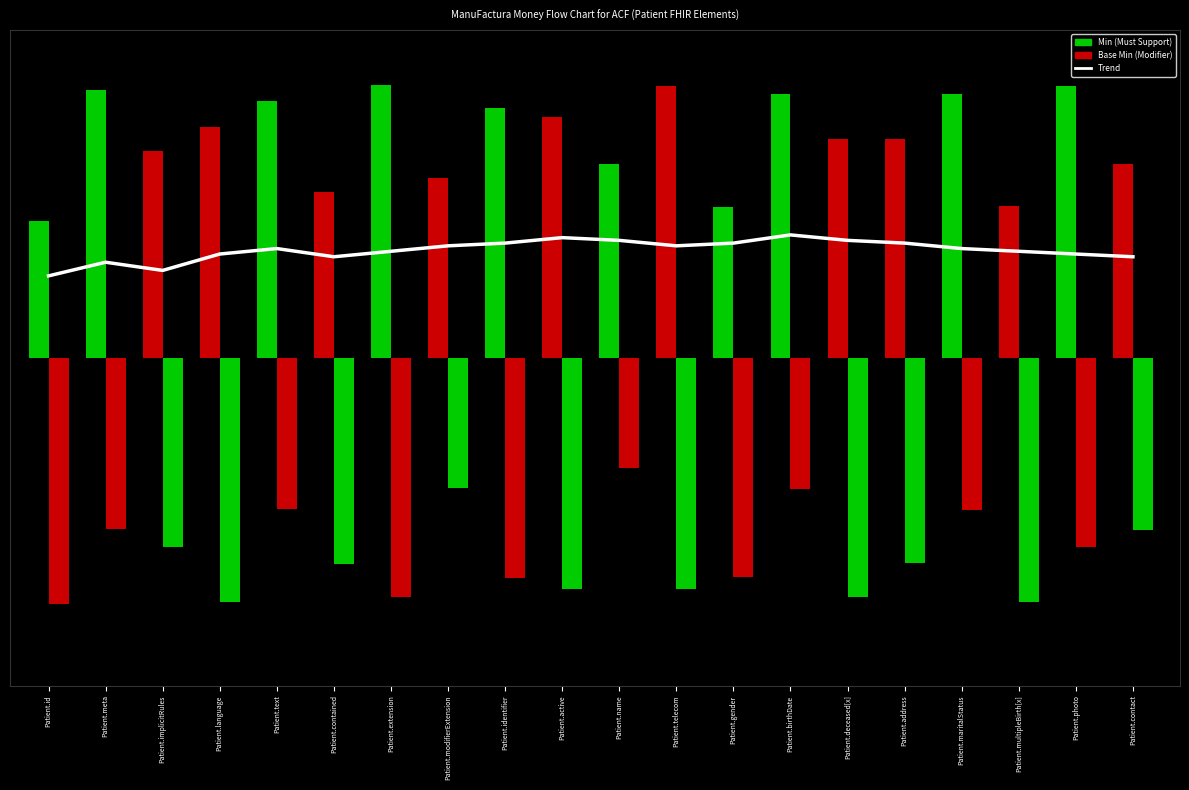

Rank the categories by value from highest to lowest.

Patient.birthDate, Patient.active, Patient.name, Patient.deceased[x], Patient.identifier, Patient.gender, Patient.address, Patient.modifierExtension, Patient.telecom, Patient.text, Patient.maritalStatus, Patient.extension, Patient.multipleBirth[x], Patient.language, Patient.photo, Patient.contained, Patient.contact, Patient.meta, Patient.implicitRules, Patient.id